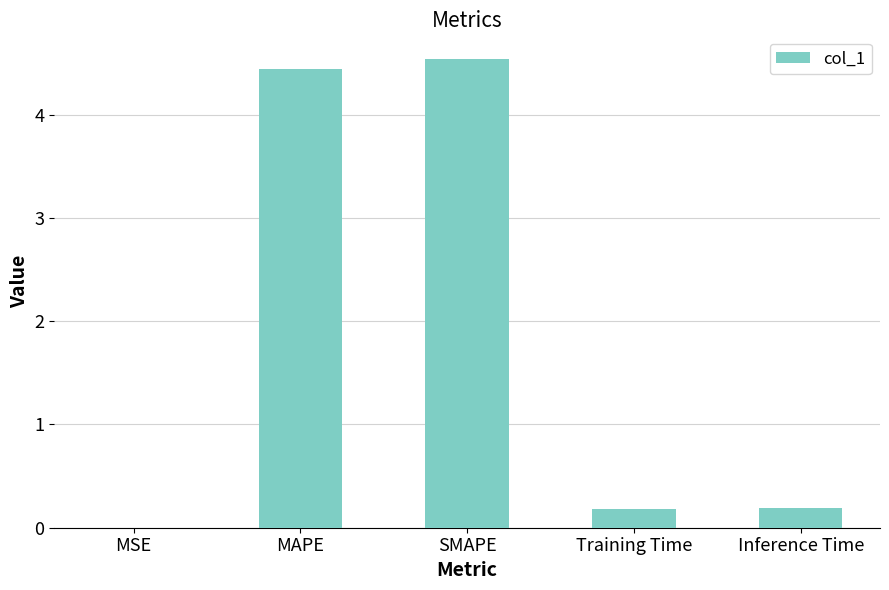

What is the sum of the values at Training Time and MSE?

0.2